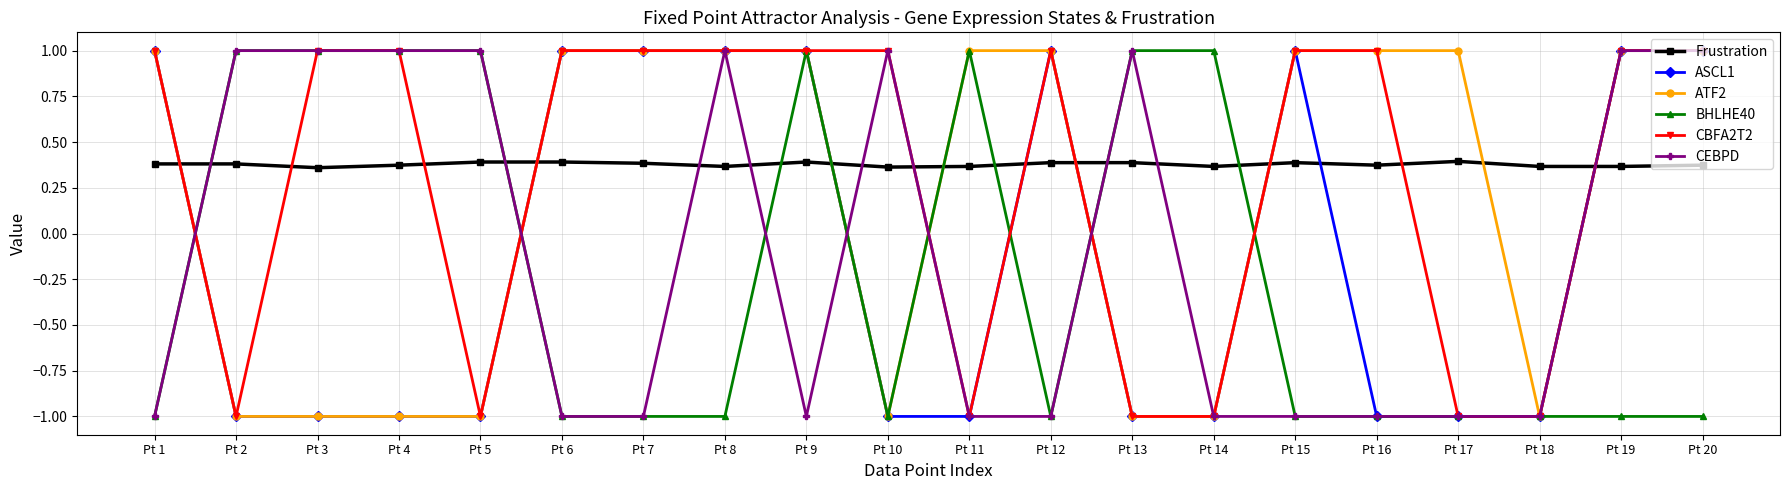

Does the chart display data point markers on the line(s)?

Yes